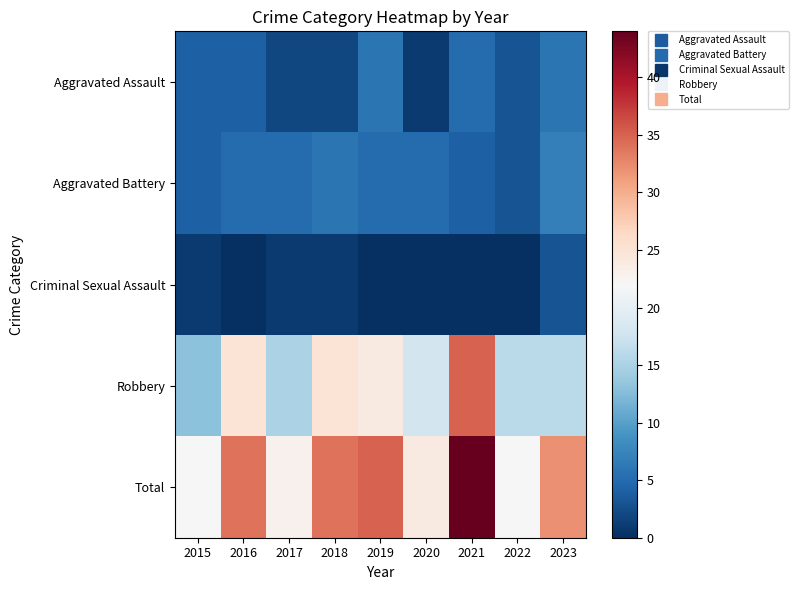

At which category does the chart reach its peak across all series?

2021